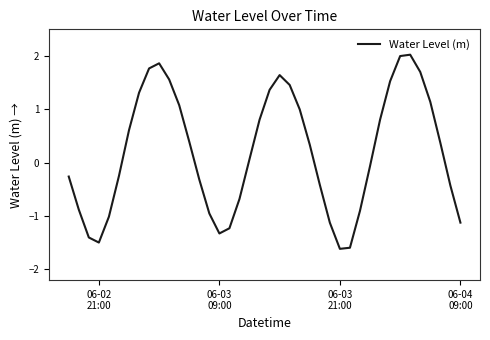

What is the difference between the maximum and minimum values?

3.6